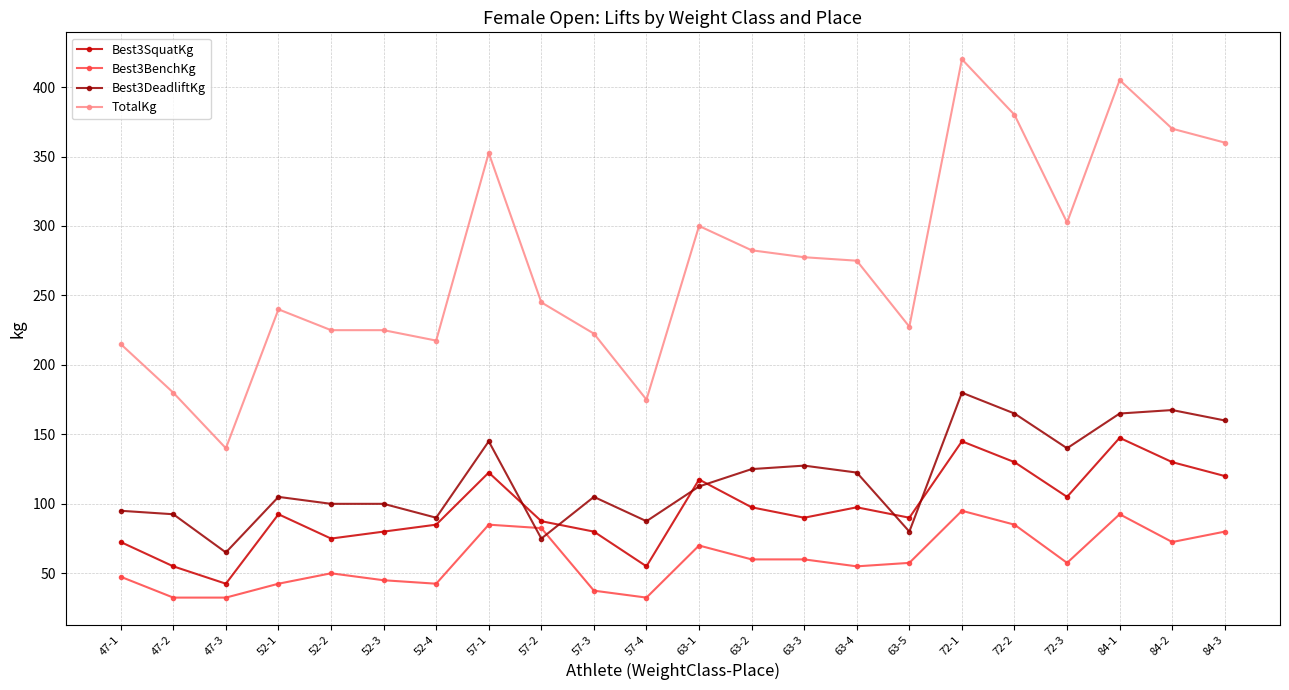

What is the spread (max minus min) of values at 57-3?

185.0